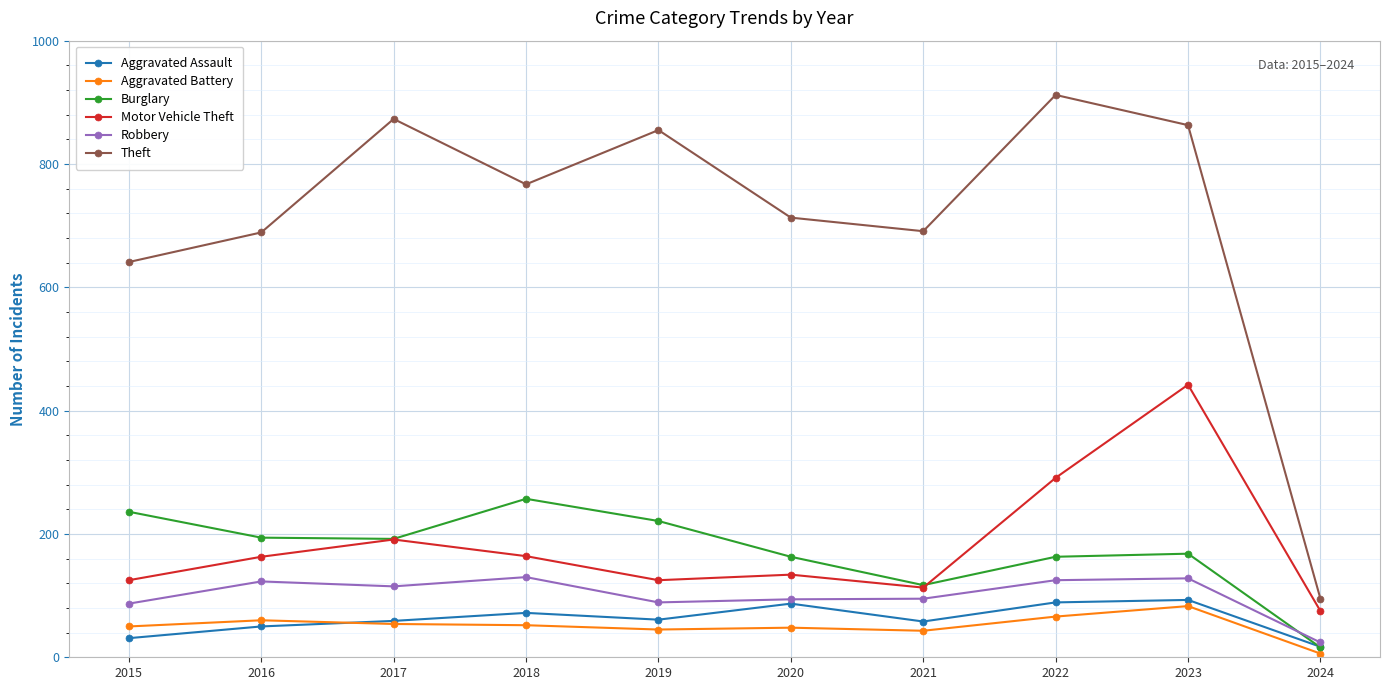

Rank the series by their maximum value, from highest to lowest.

Theft, Motor Vehicle Theft, Burglary, Robbery, Aggravated Assault, Aggravated Battery